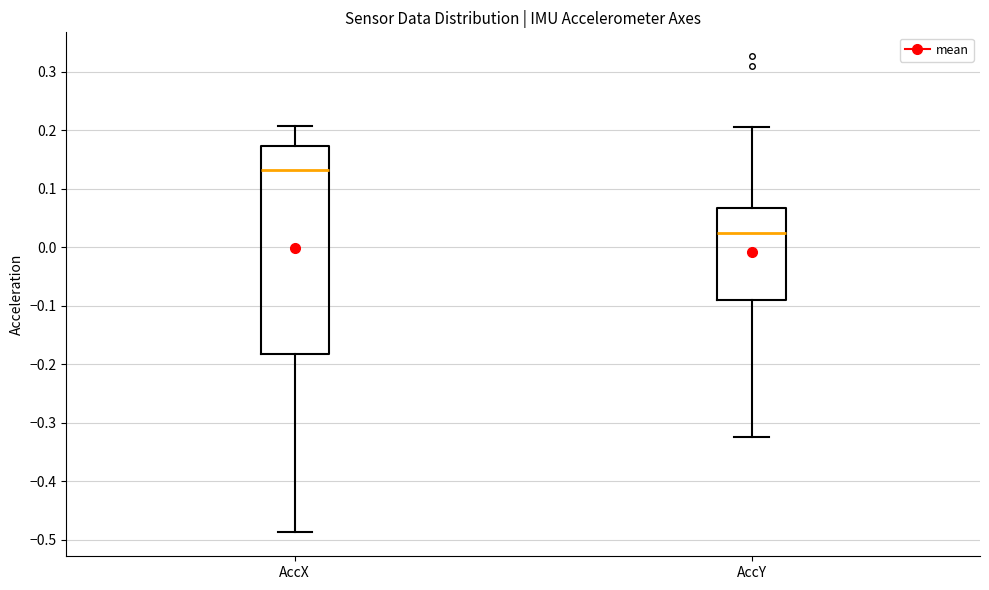

Which box's median line is the lowest?

AccY